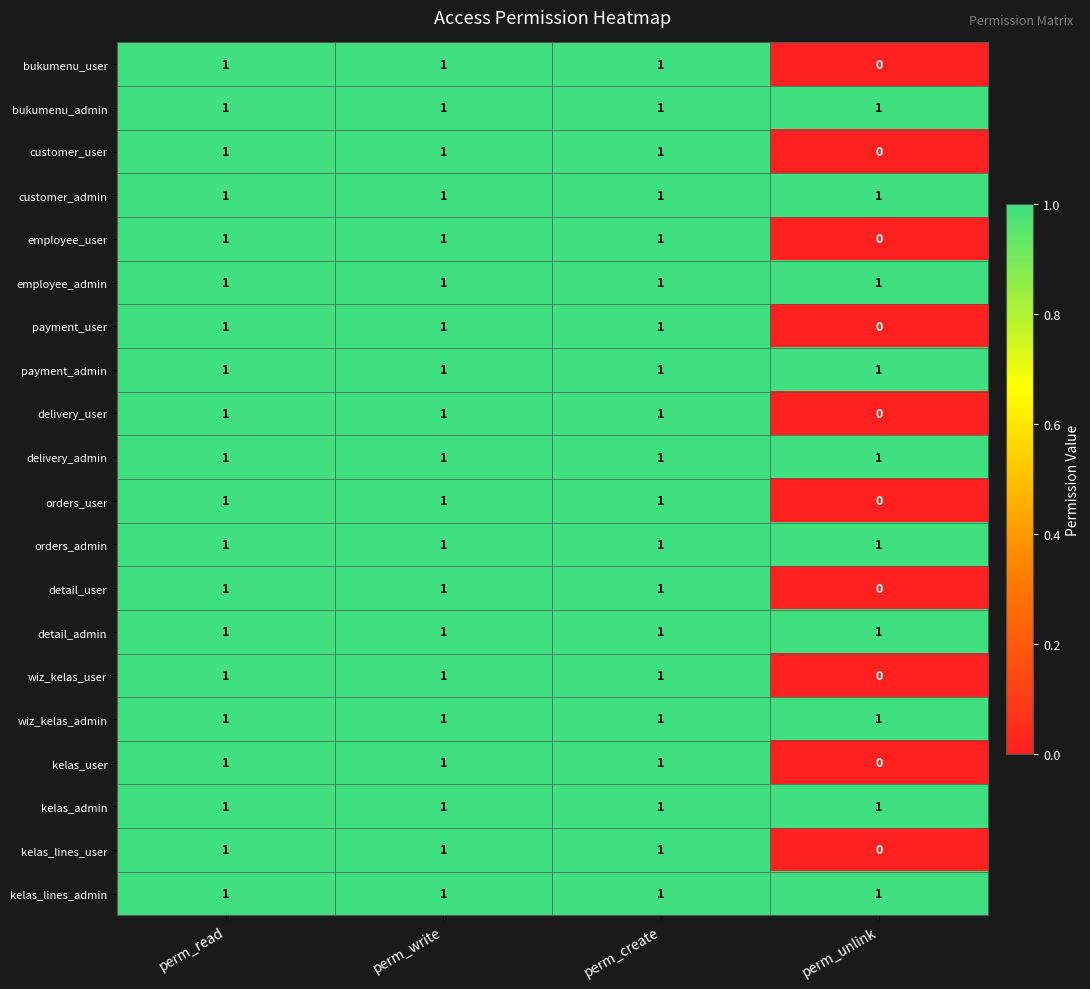

How many kelas_lines_user values are between 1 and 2?

3